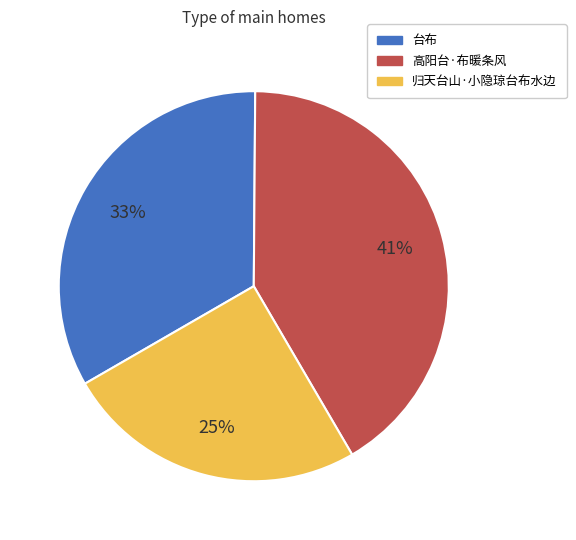

Is it true that 高阳台·布暖条风 is 48% of the pie?

False